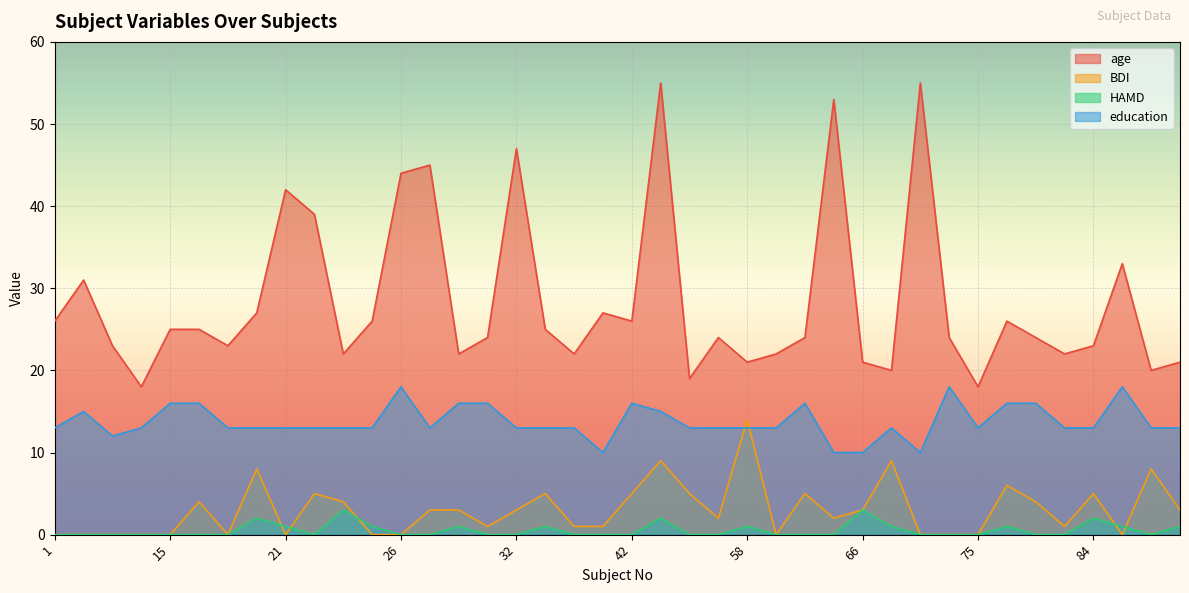

What is the value of the age point at the 1st from the left?

26